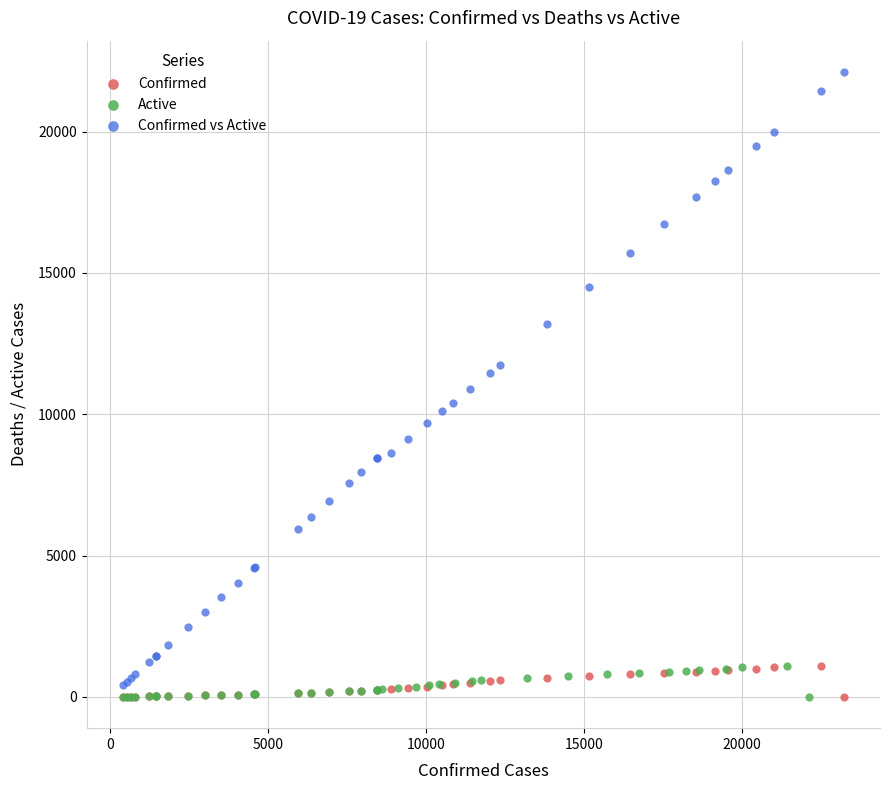

What are all the series names shown in the legend?

Confirmed, Active, Confirmed vs Active